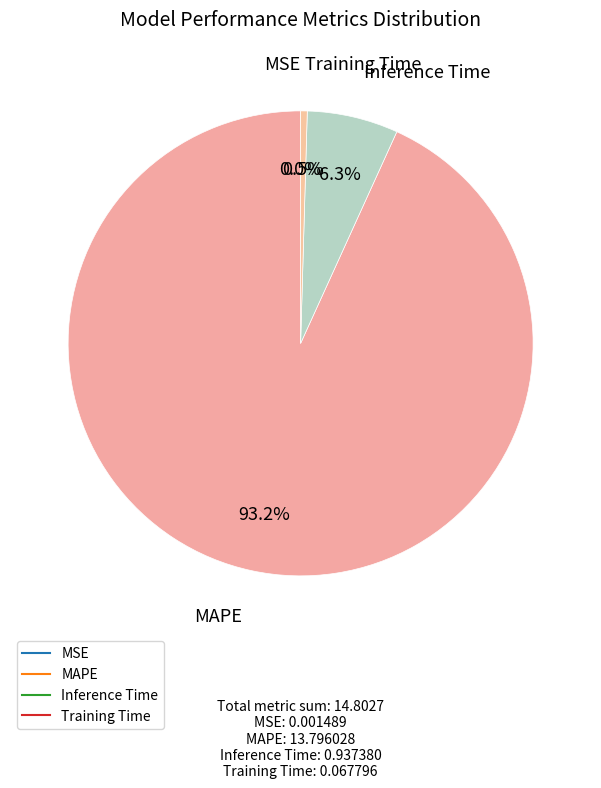

Count the number of slices in the pie.

4